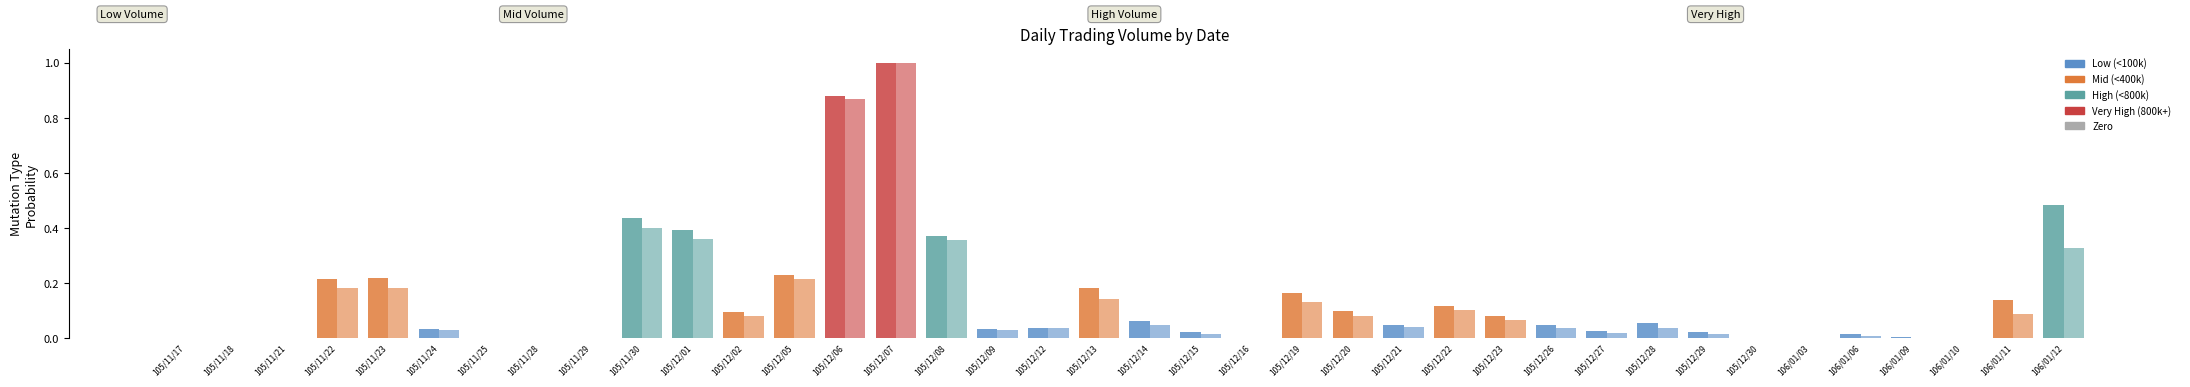

The Amount (col_2) series shows 0.0 at 105/11/21. True or false?

True